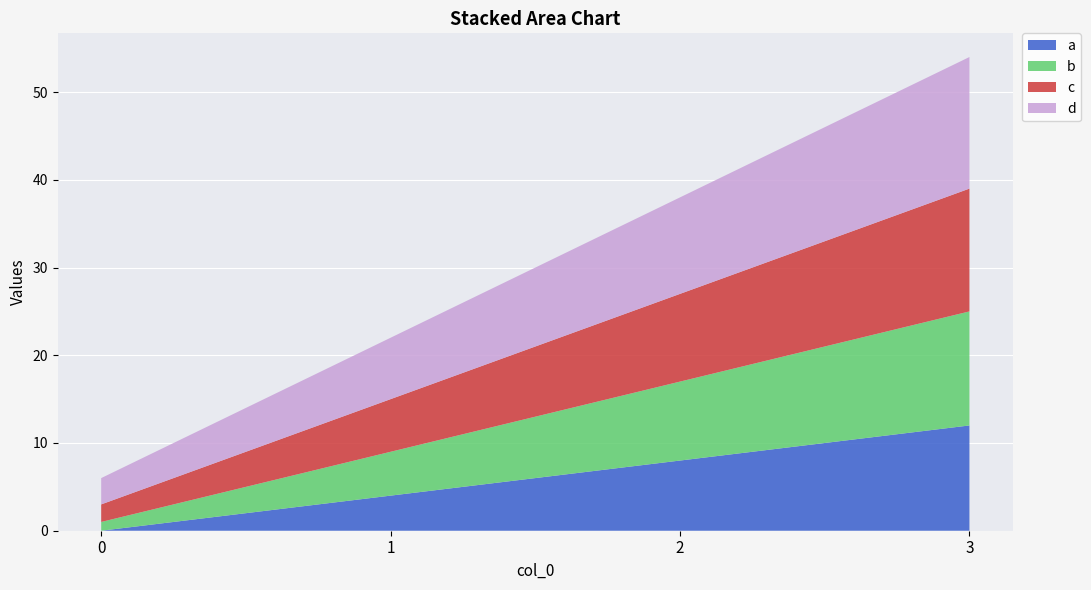

Reading left to right, extract all data points from this chart.

a: 0	4	8	12
b: 1	5	9	13
c: 2	6	10	14
d: 3	7	11	15